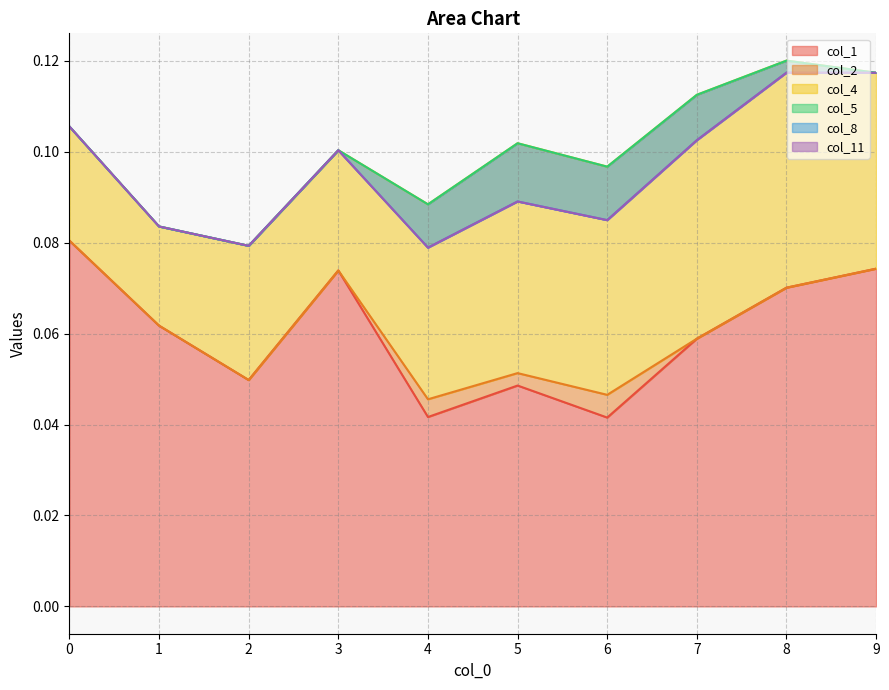

Is it true that col_8 equals 0.0 at 3?

True